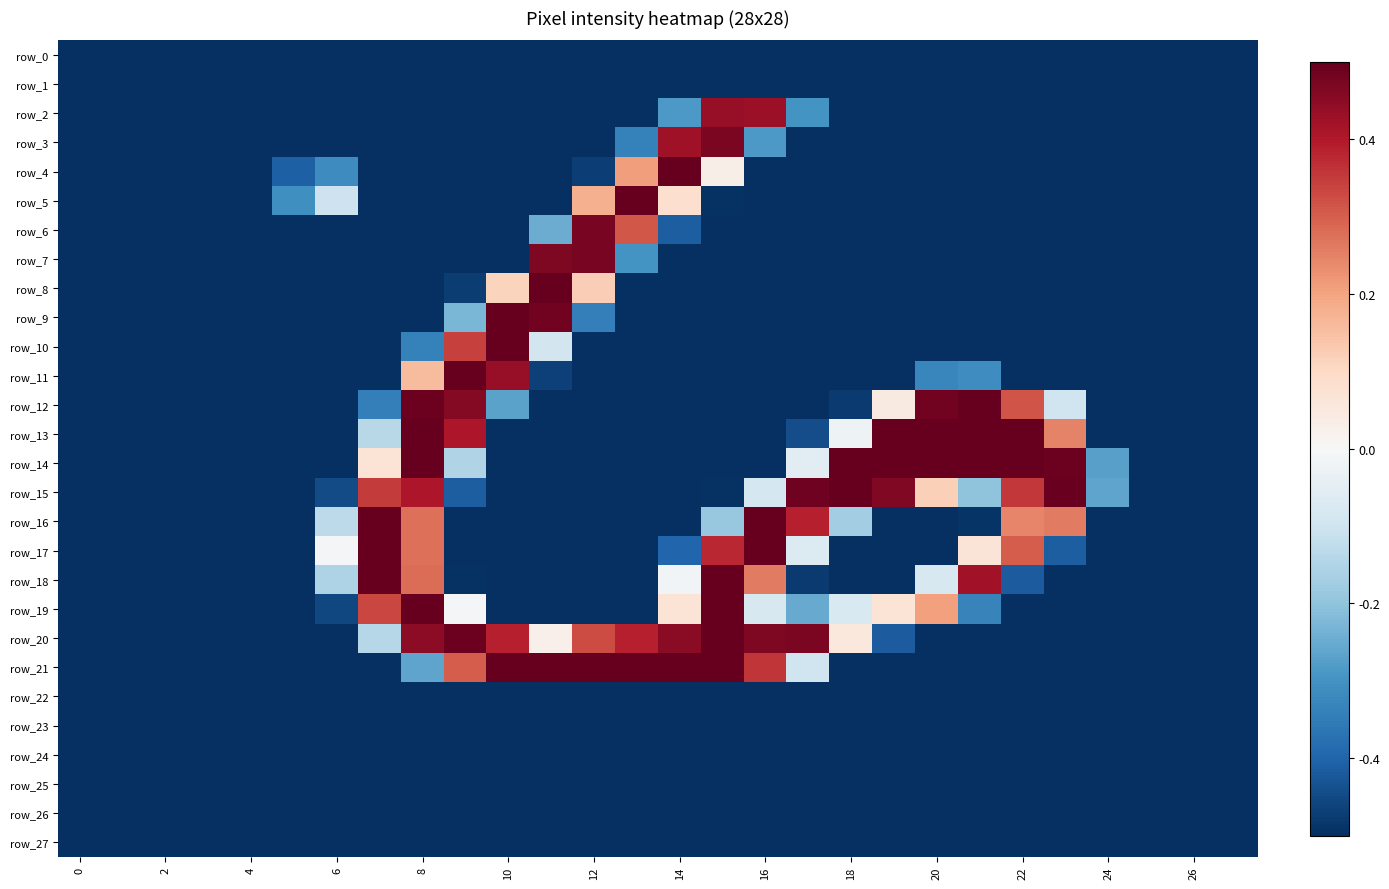

Where is row_14 nearest to the value 0?

17